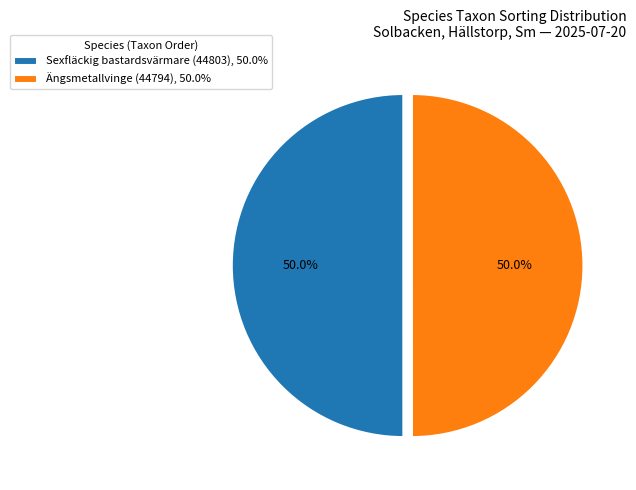

What portion of the pie excludes Sexfläckig bastardsvärmare (44803)?

50.0%